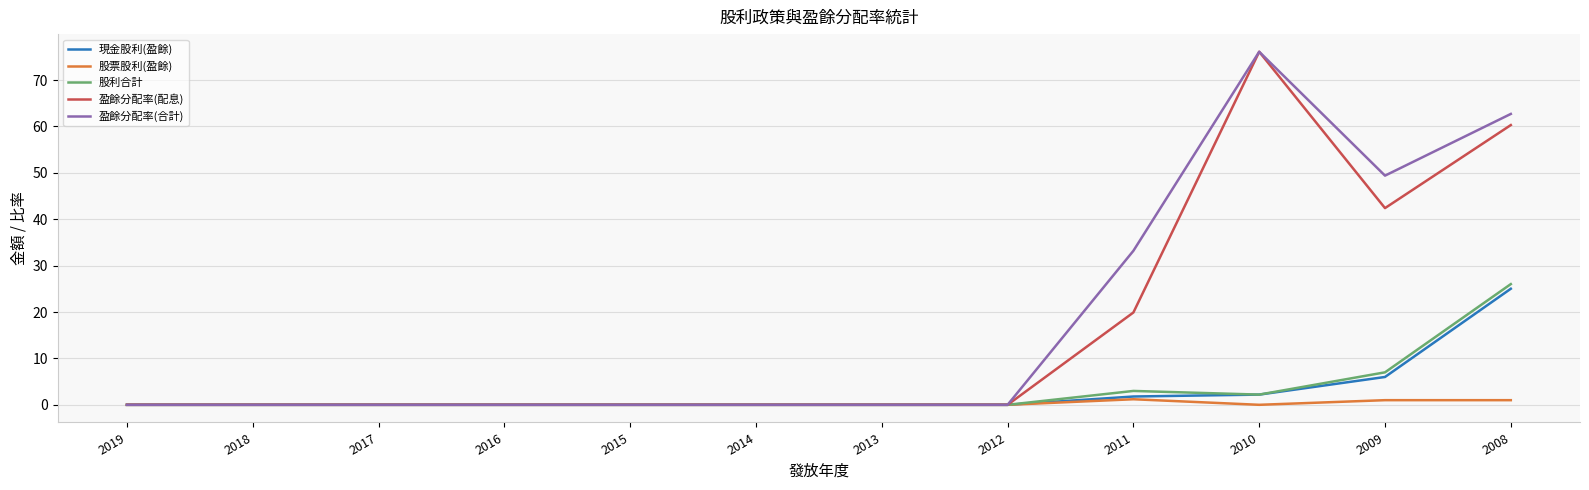

Does the chart display data point markers on the line(s)?

No